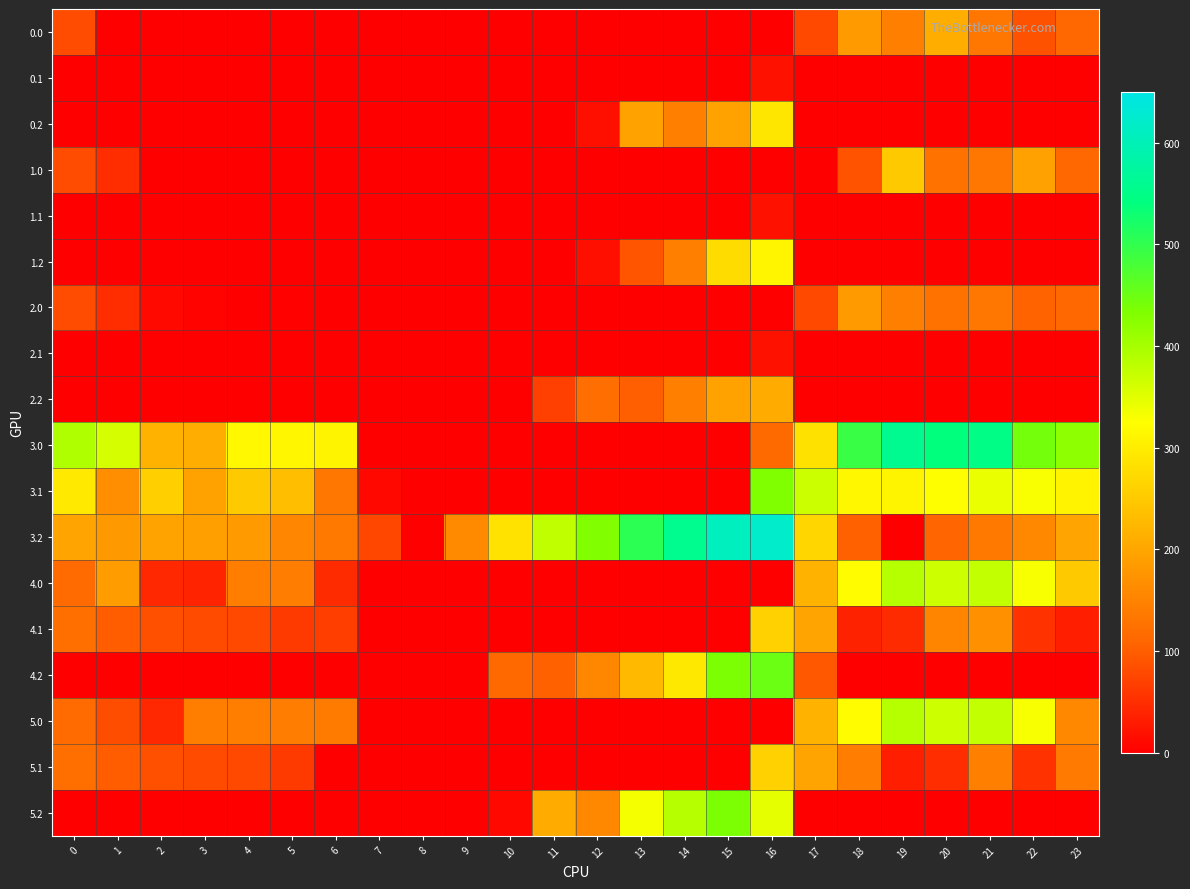

Between 14 and 3, which is larger?

14